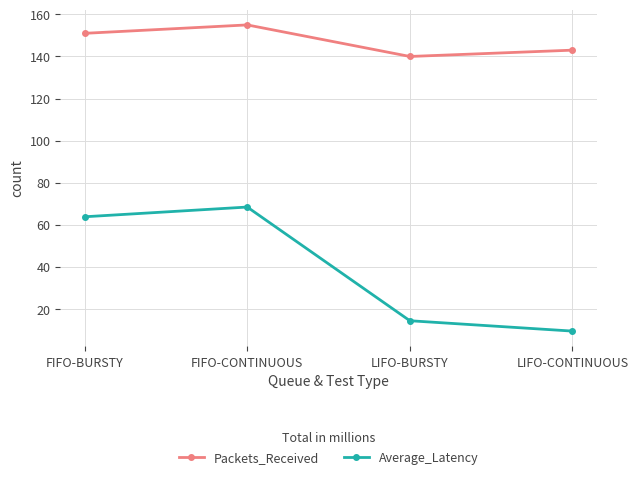

What is the spread (max minus min) of values at LIFO-BURSTY?

125.6